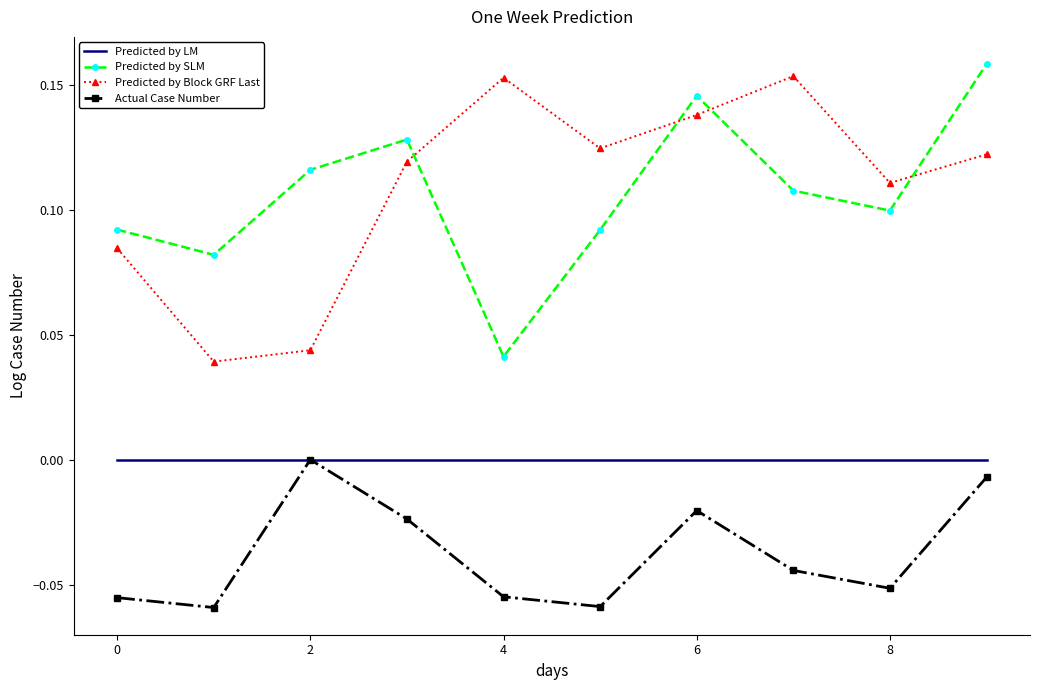

True or false: Predicted by SLM and Predicted by LM intersect in this chart.

False